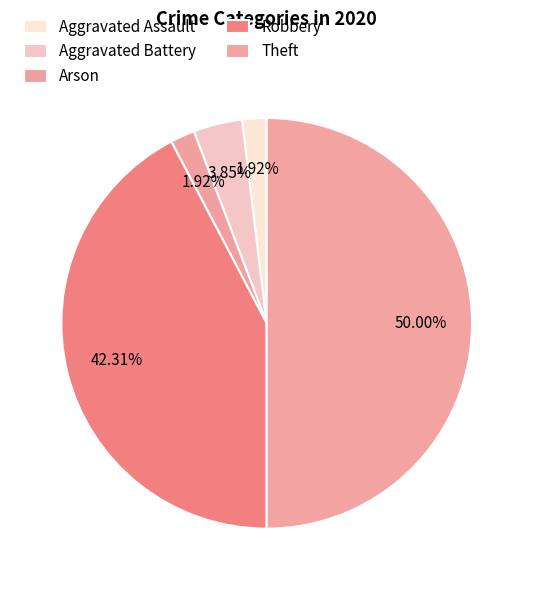

Which category has the smallest portion of the pie?

Aggravated Assault